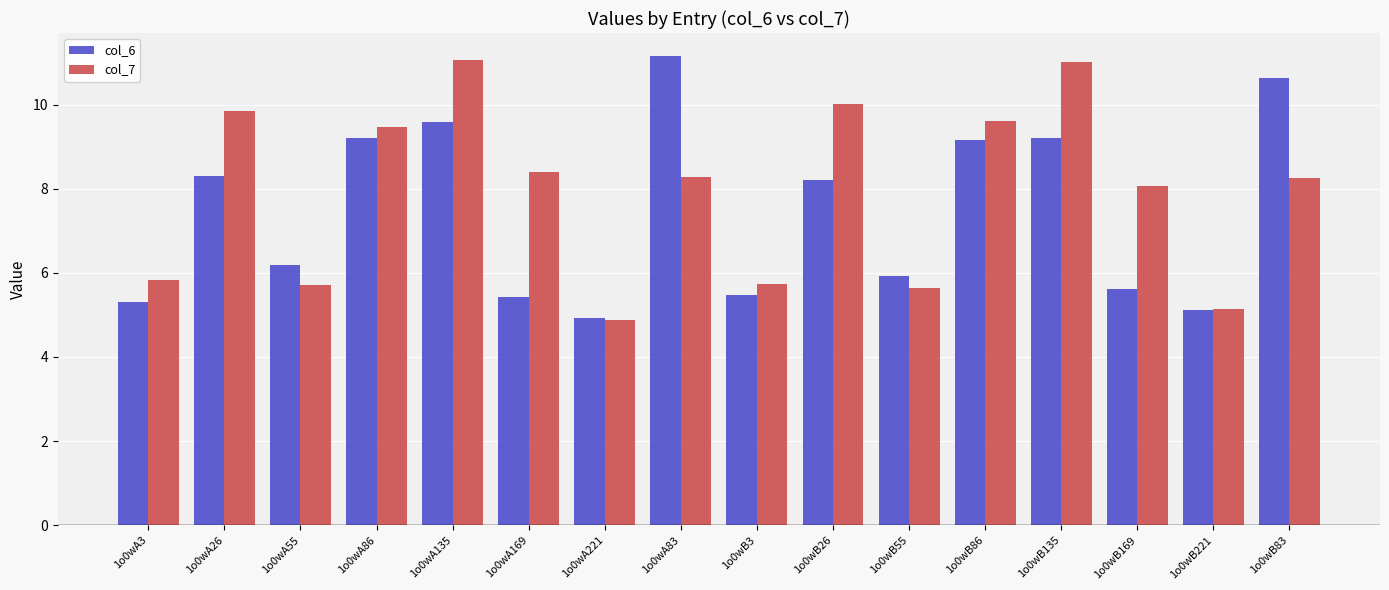

The col_6 series shows 13.7 at 1o0wB86. True or false?

False